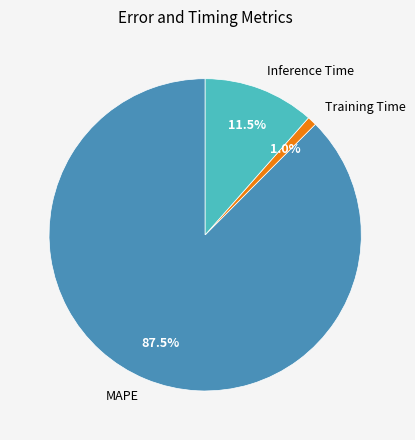

What is the total percentage of Inference Time and MAPE?

99.0%